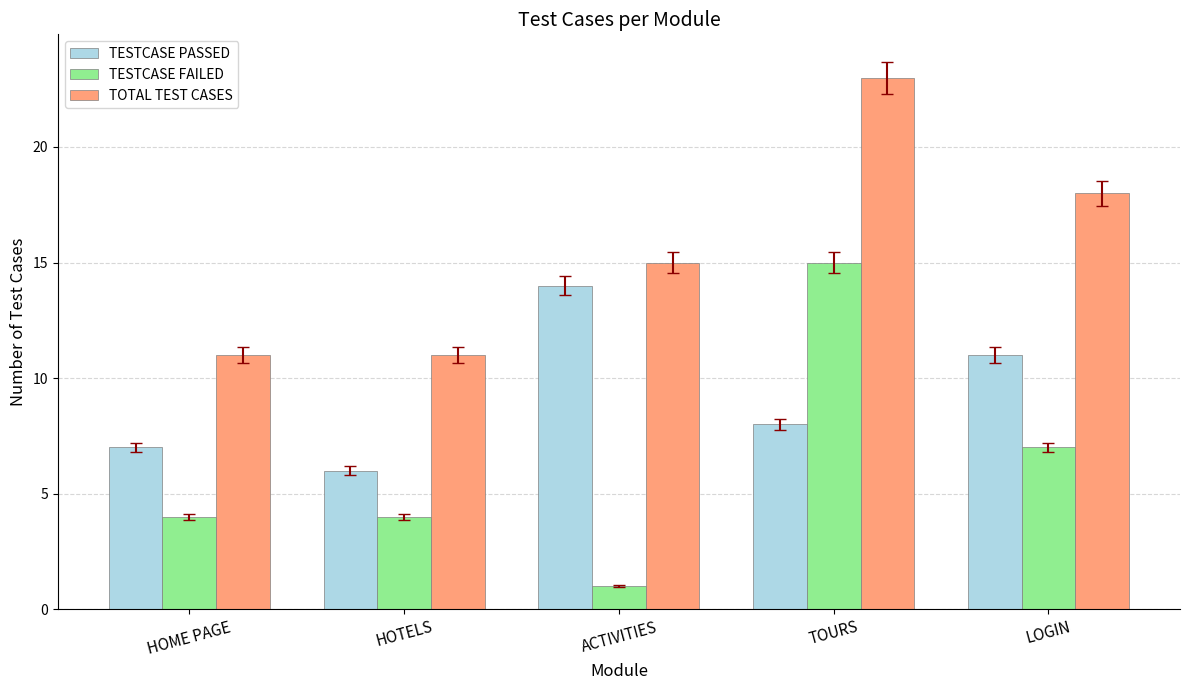

What is the minimum value for TOTAL TEST CASES?

11